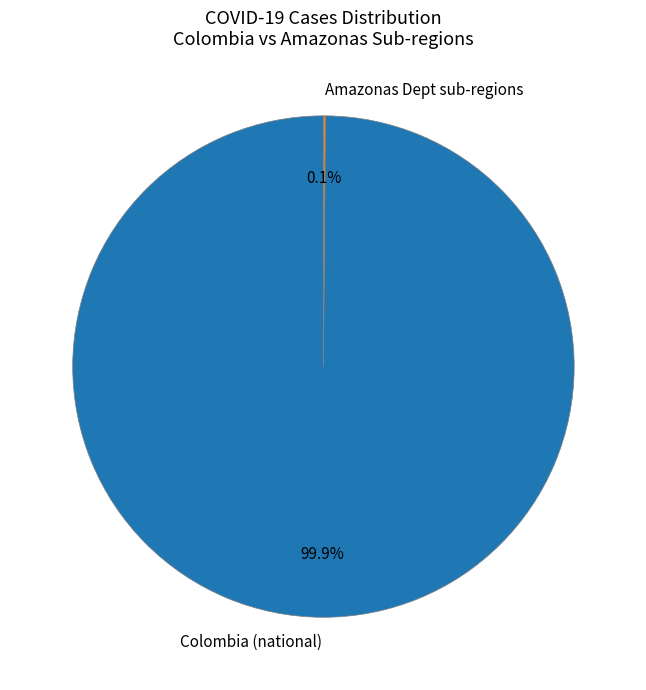

What is the majority slice?

Colombia (national)